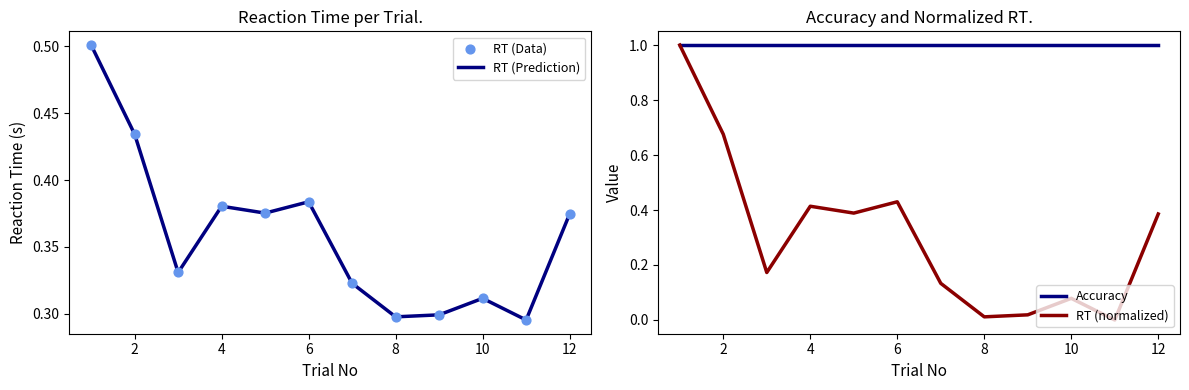

Which series reaches the maximum Y coordinate?

Accuracy